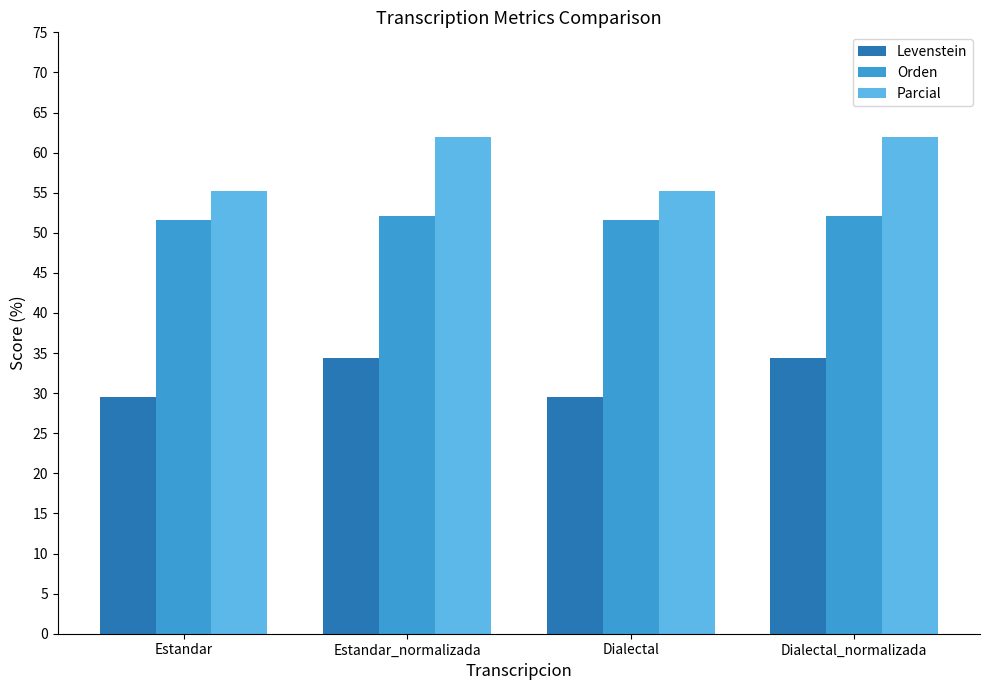

Which series changed the most between Estandar and Estandar_normalizada?

Parcial